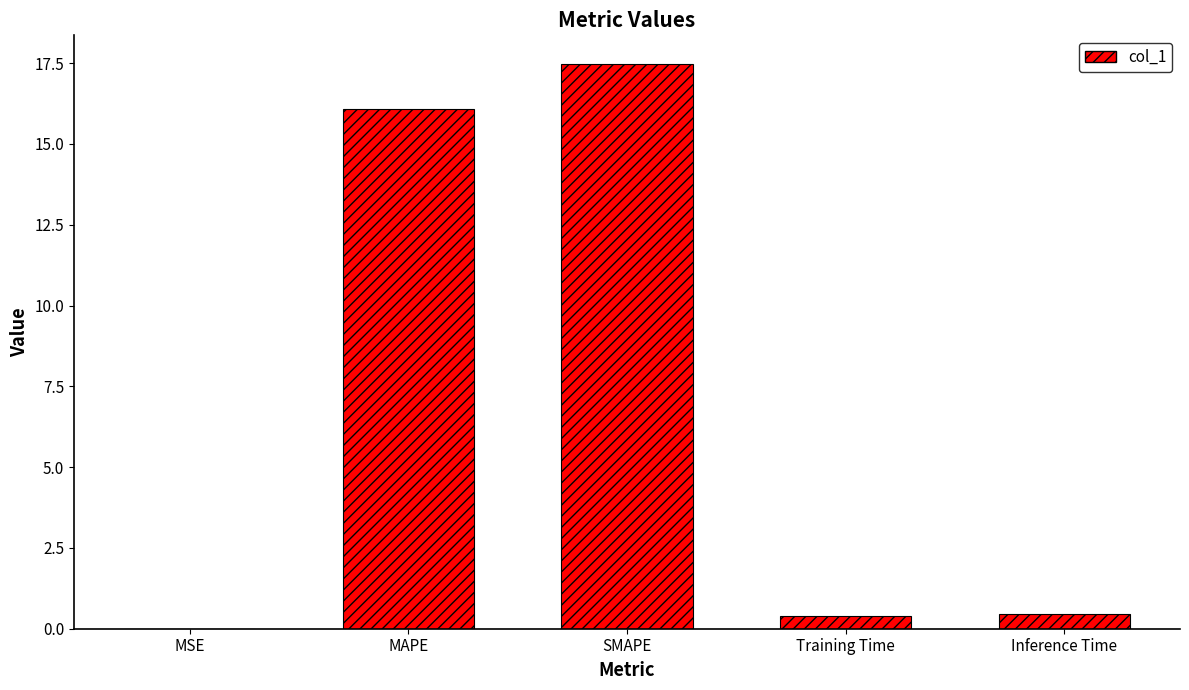

The value at MAPE is 16.1. True or false?

True